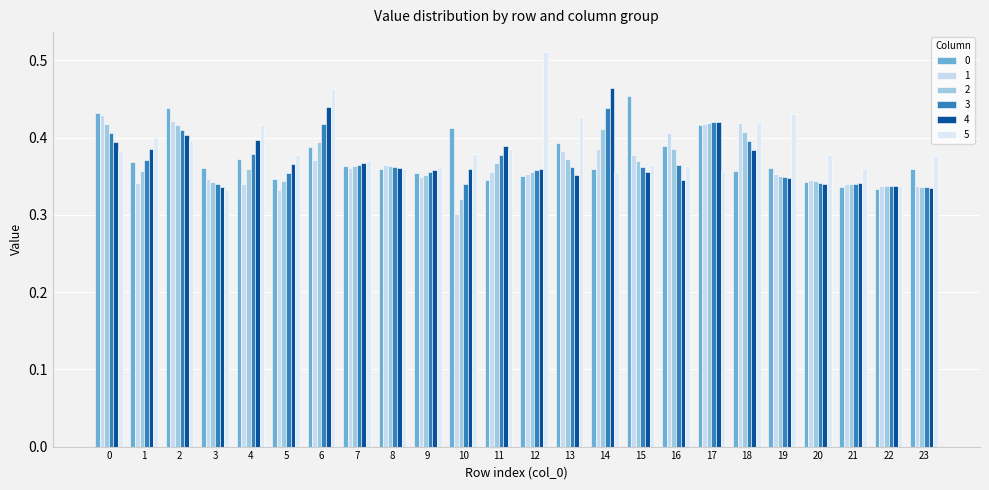

Count the 4 values in the range 0 to 1.

24